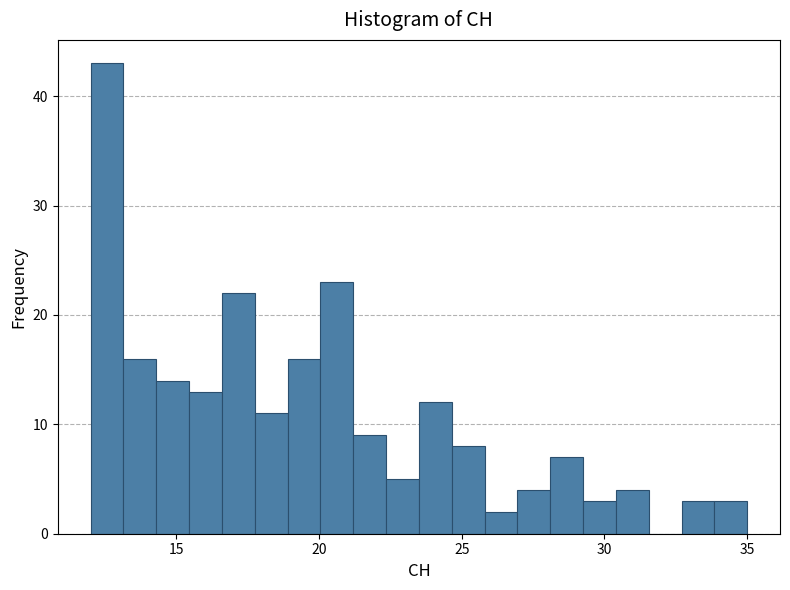

Read against the x-axis, roughly where is the centre of the tallest bar?

12.5